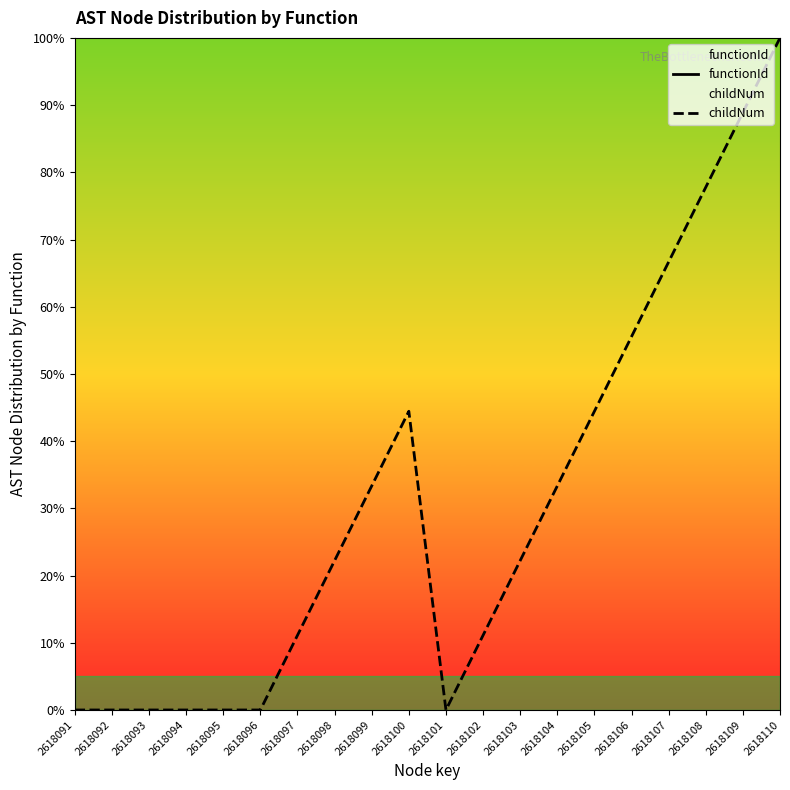

List the labels in order of childNum value, smallest first.

2618091, 2618092, 2618093, 2618094, 2618095, 2618096, 2618101, 2618097, 2618102, 2618098, 2618103, 2618099, 2618104, 2618100, 2618105, 2618106, 2618107, 2618108, 2618109, 2618110